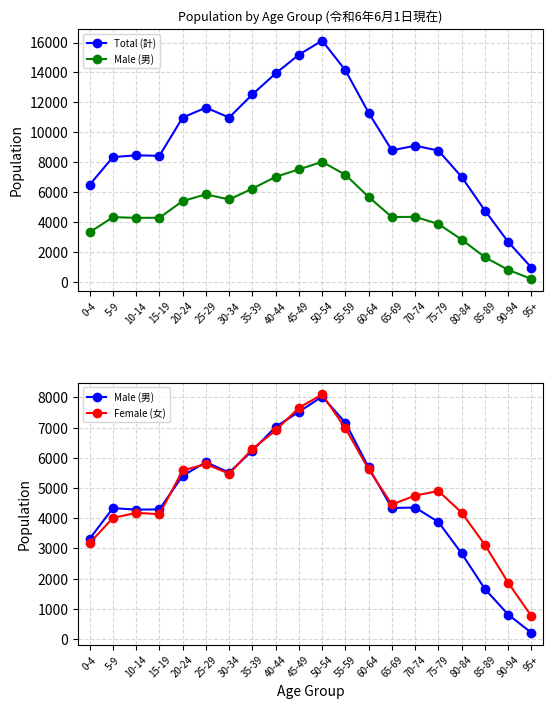

Is it true that Male (男) equals 5856 at 25-29?

True